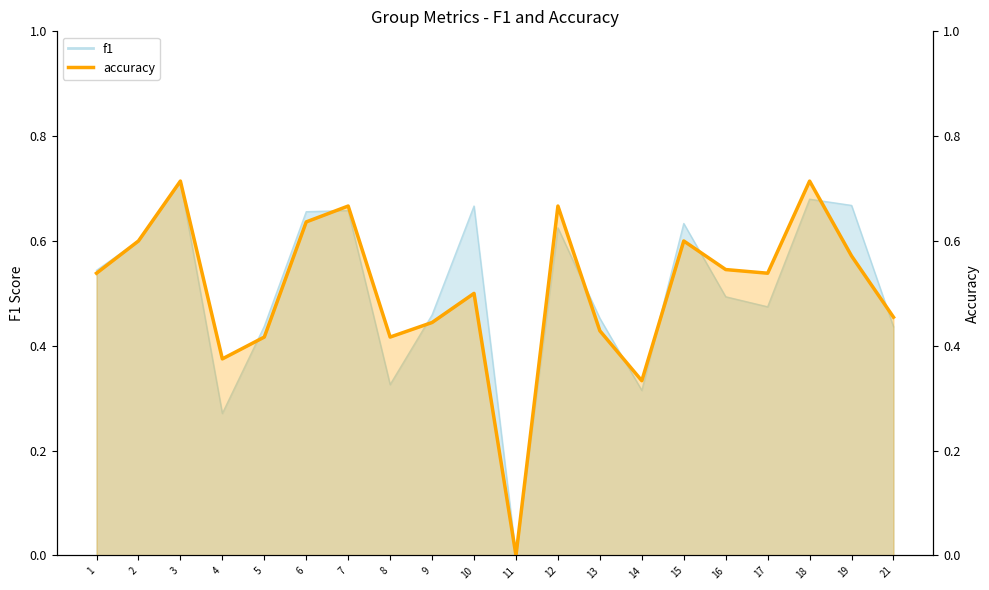

What is the difference between the maximum and minimum values in the f1 series?

0.7